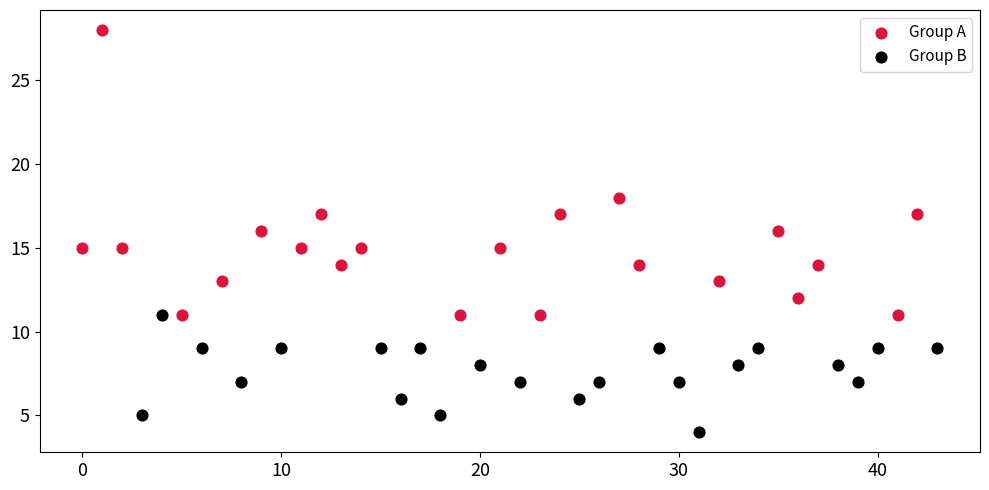

Which series has the largest Y range (max minus min)?

Group A